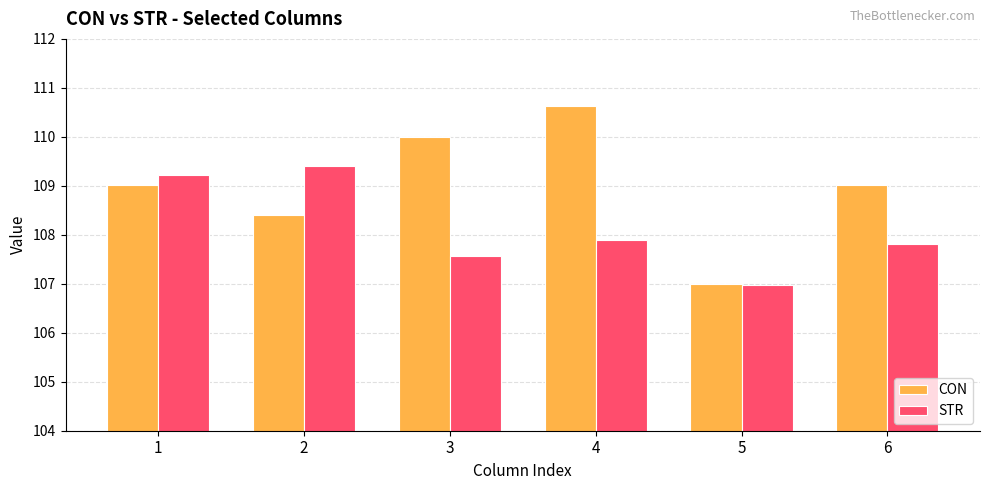

What is the minimum value for CON?

107.0